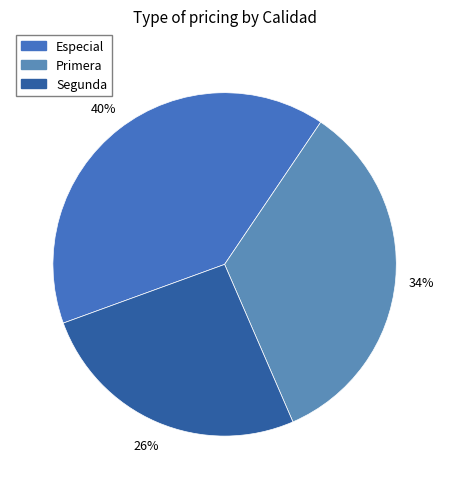

How many slices are in this pie chart?

3